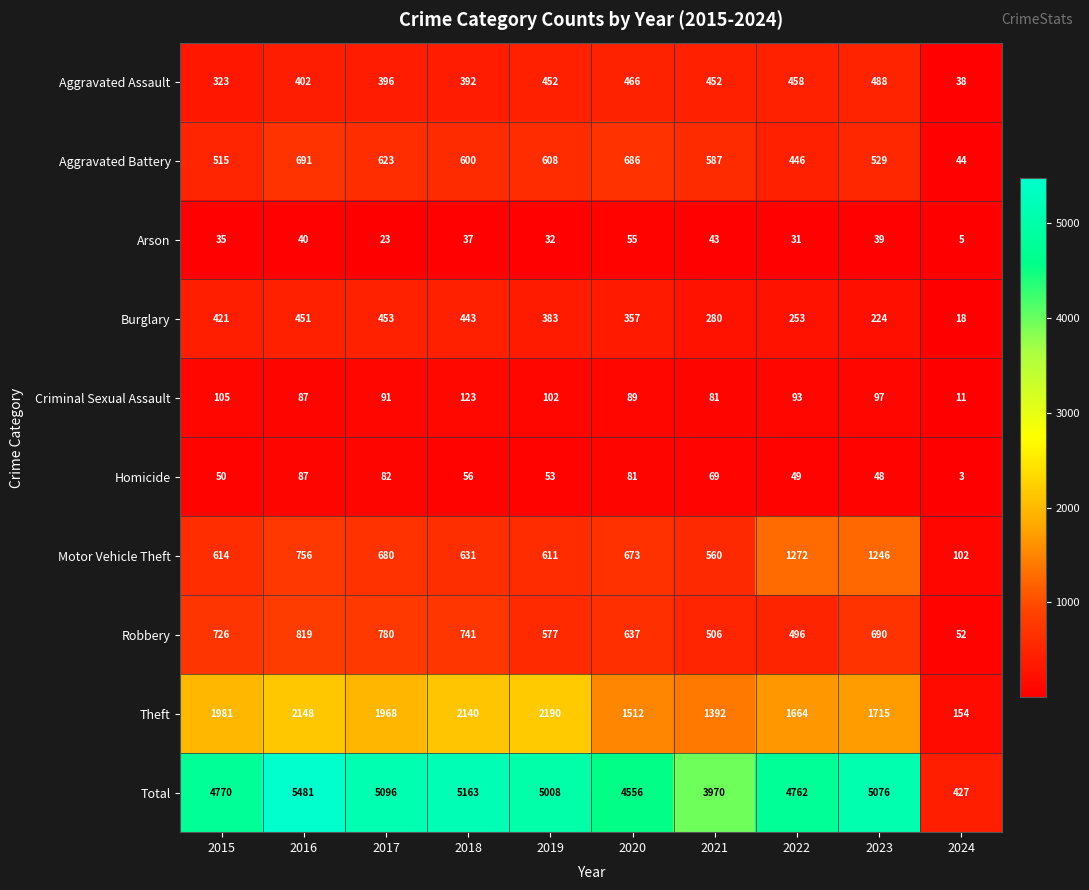

What is the average value of the Criminal Sexual Assault series?

88